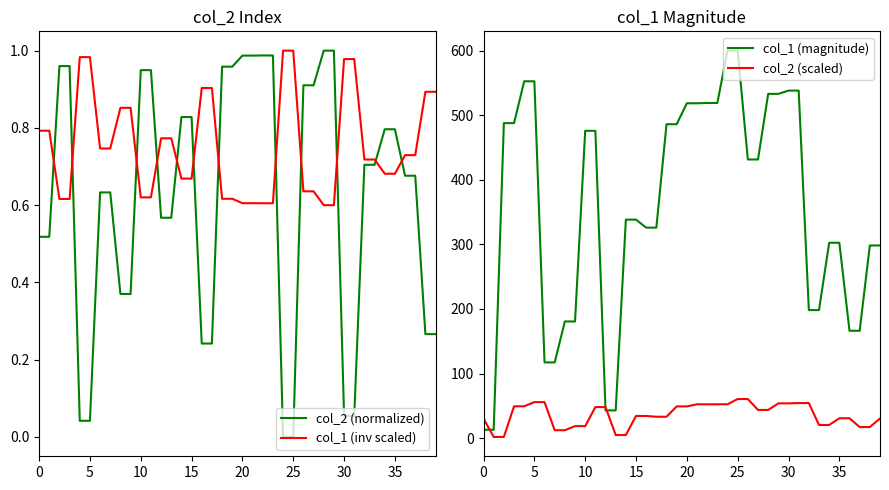

What is the difference between the highest and lowest values at 36?

165.6